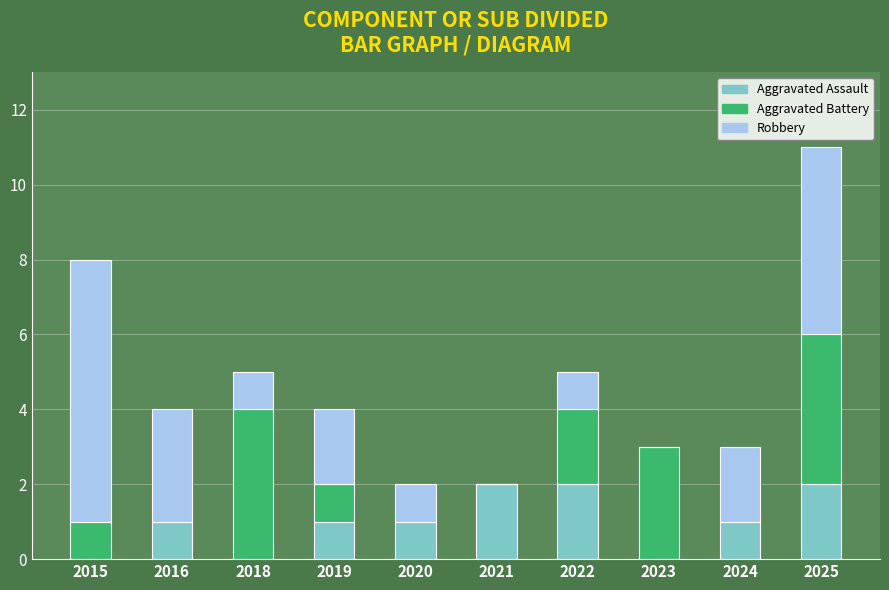

Are the bars grouped side by side (vs. stacked)?

No